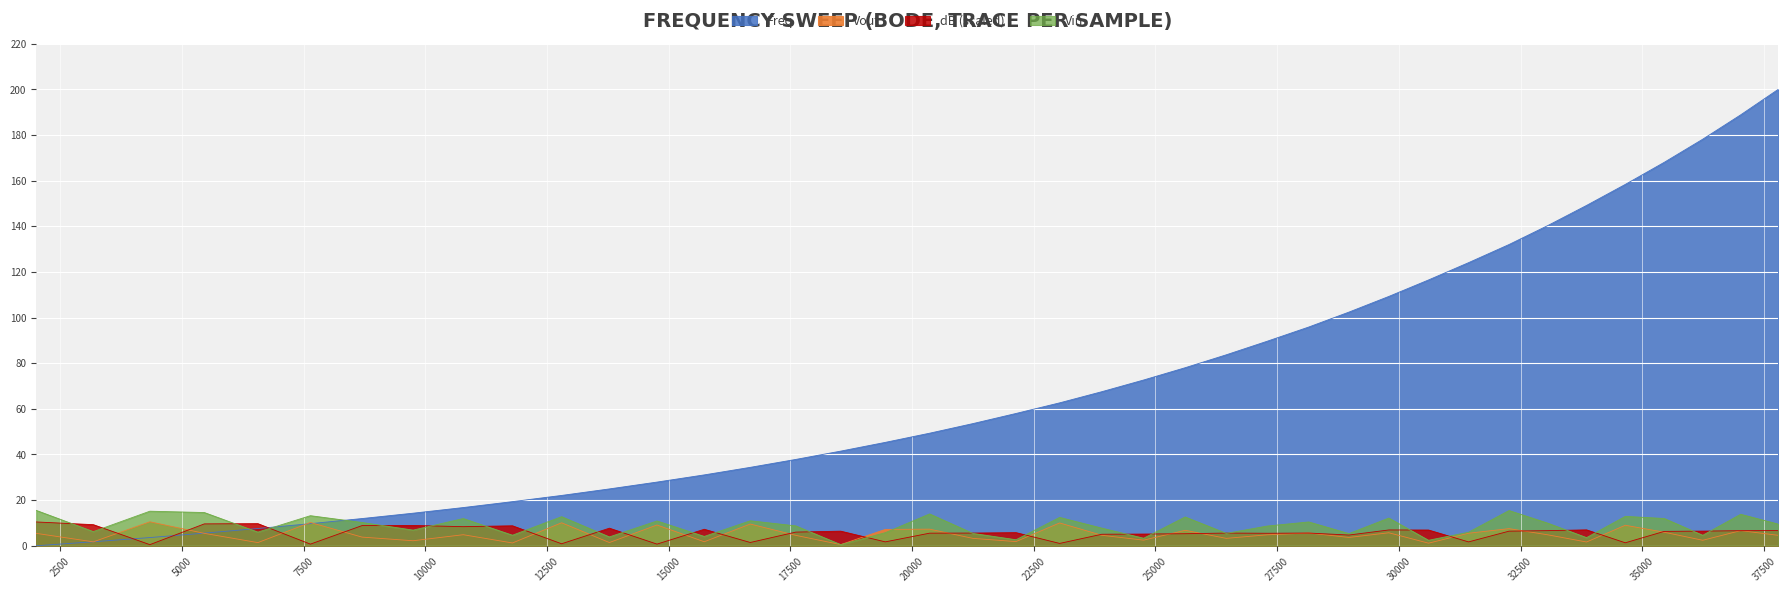

Which series changed the most between 24757 and 36242?

Freq